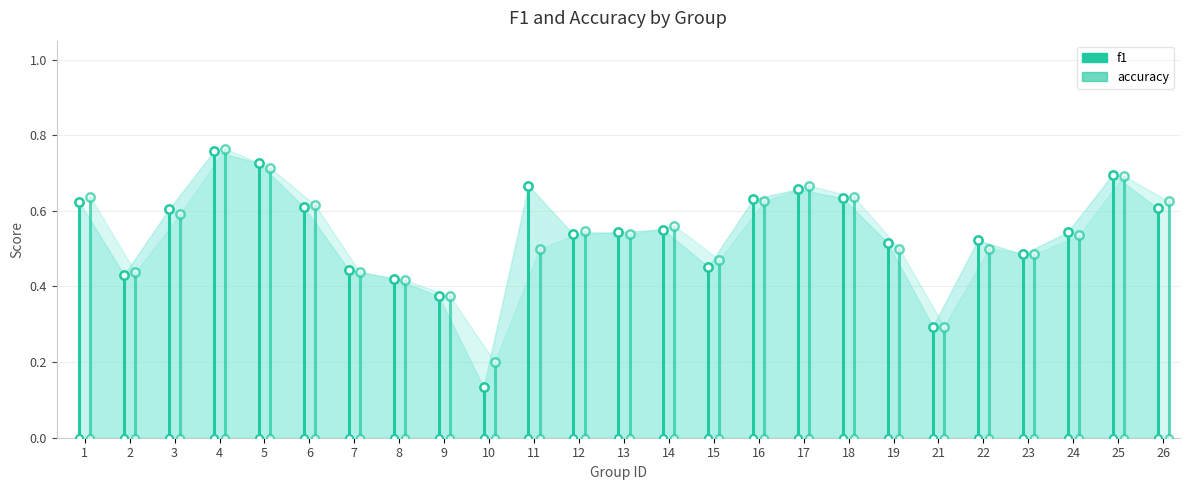

List the series in order of their overall mean, highest first.

accuracy, f1